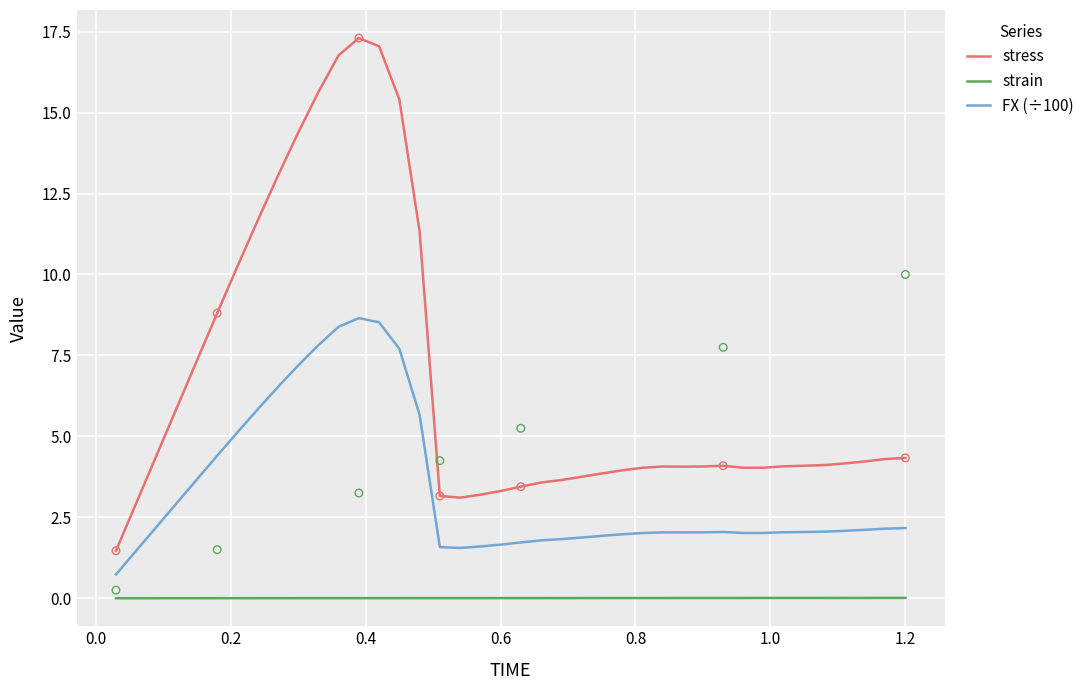

What are all the series names shown in the legend?

stress, strain, FX (÷100)